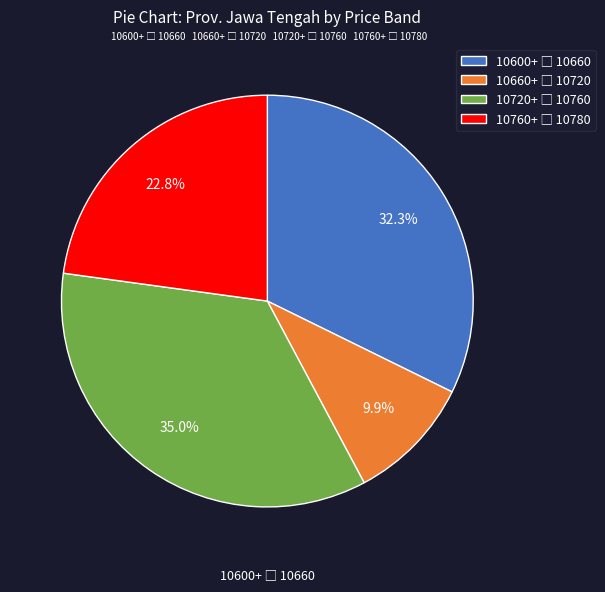

Does any single category account for the majority?

No